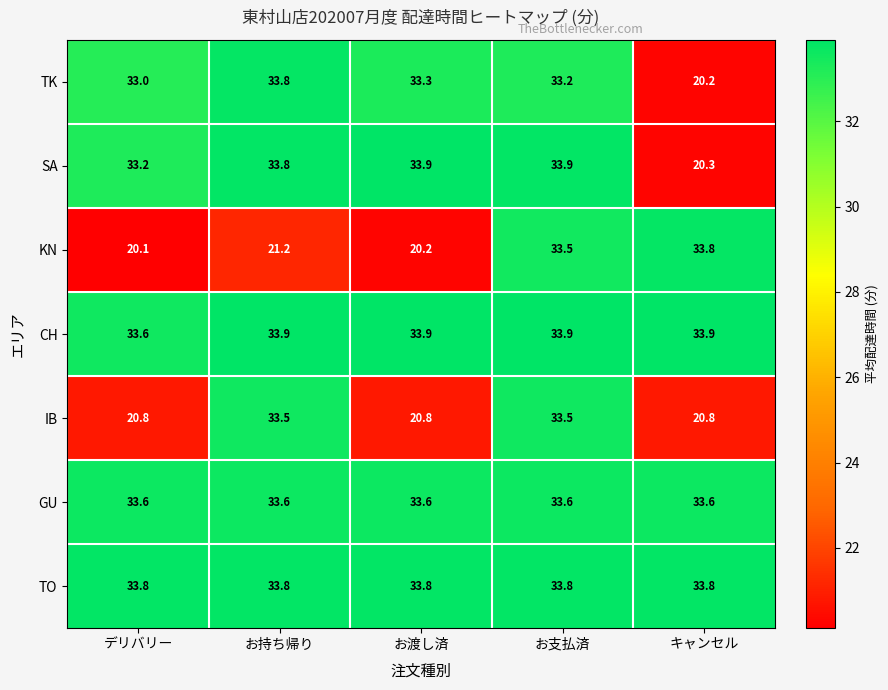

Count the number of categories in the chart.

5